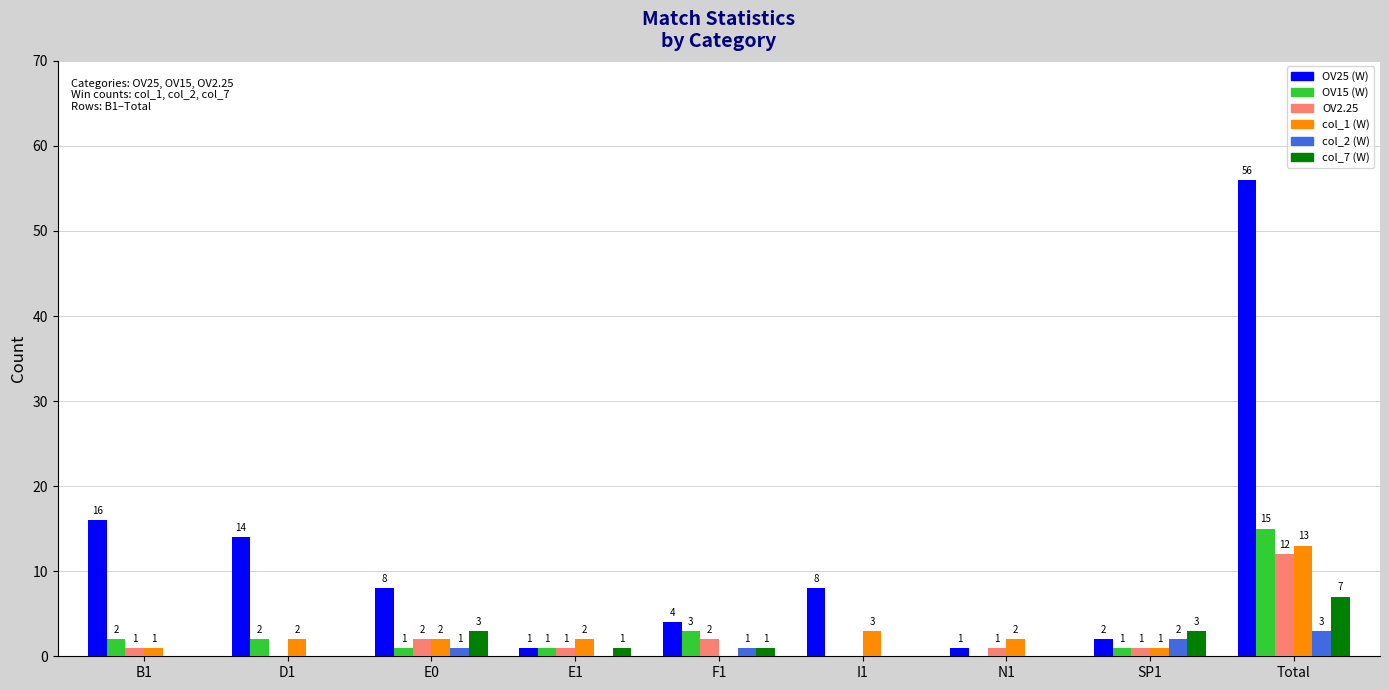

Which series has the largest total across all categories?

OV25 (W)